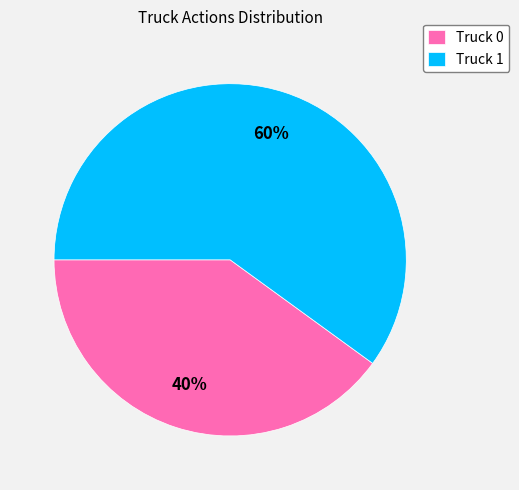

Approximately how many times larger is the value at Truck 0 compared to Truck 1?

0.7